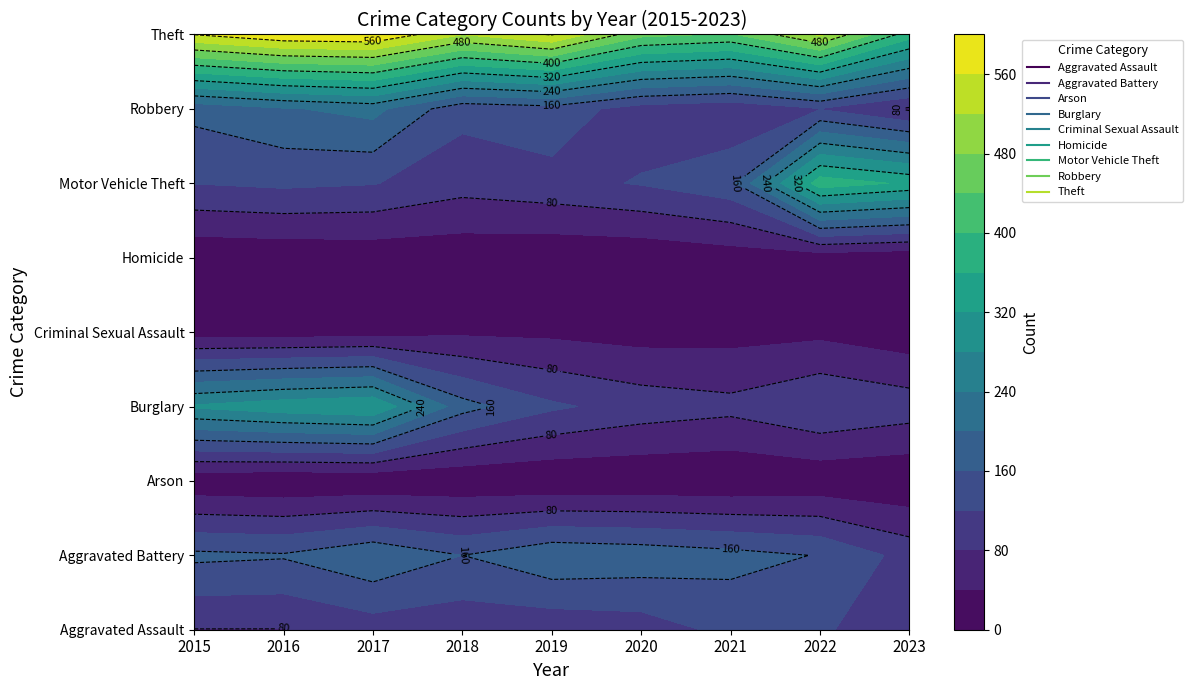

Reading right to left, what are all the values shown in this chart?

Aggravated Assault: 81	128	131	99	91	93	99	79	79
Aggravated Battery: 105	158	174	186	193	160	194	164	169
Arson: 4	9	3	5	4	6	4	3	8
Burglary: 102	120	92	103	127	176	318	306	286
Criminal Sexual Assault: 13	30	25	23	31	33	23	20	21
Homicide: 7	15	19	9	8	12	13	10	7
Motor Vehicle Theft: 353	383	148	123	107	96	122	128	121
Robbery: 74	118	88	101	143	132	213	196	172
Theft: 379	527	435	452	563	521	599	594	561